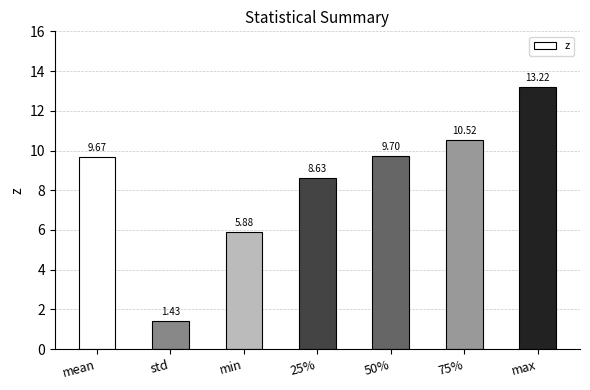

How many values are below 9?

3